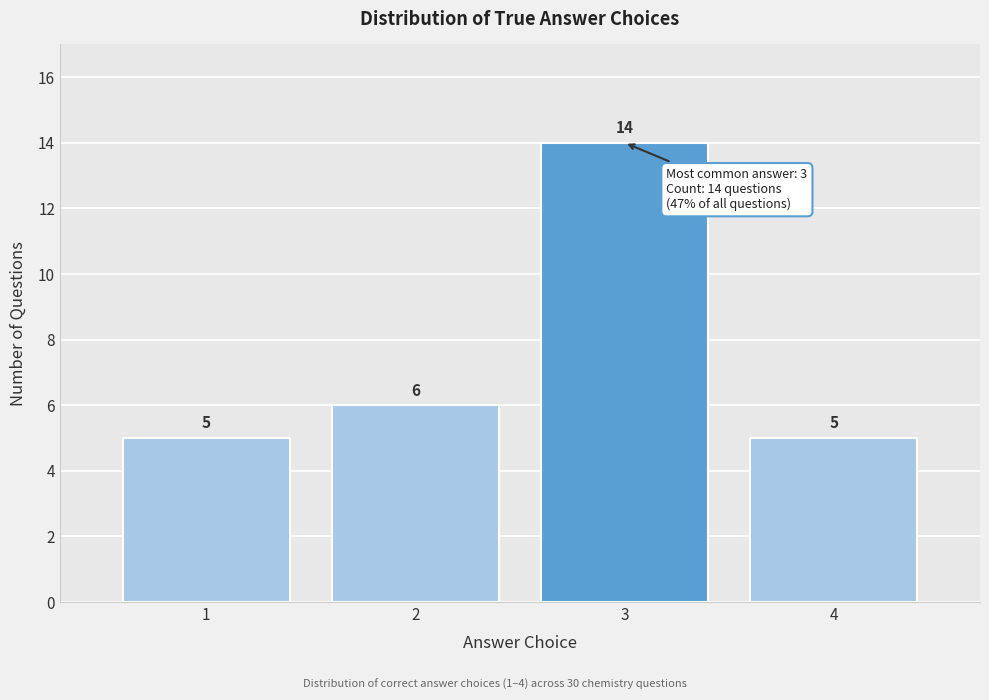

Reading left to right, list all the values displayed in this chart.

5	6	14	5